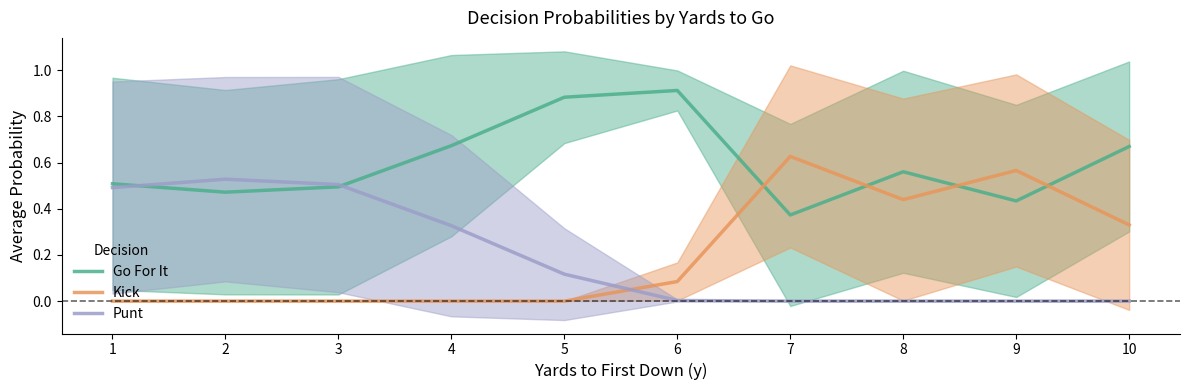

List the labels in order of Kick value, smallest first.

1, 2, 3, 4, 5, 6, 10, 8, 9, 7